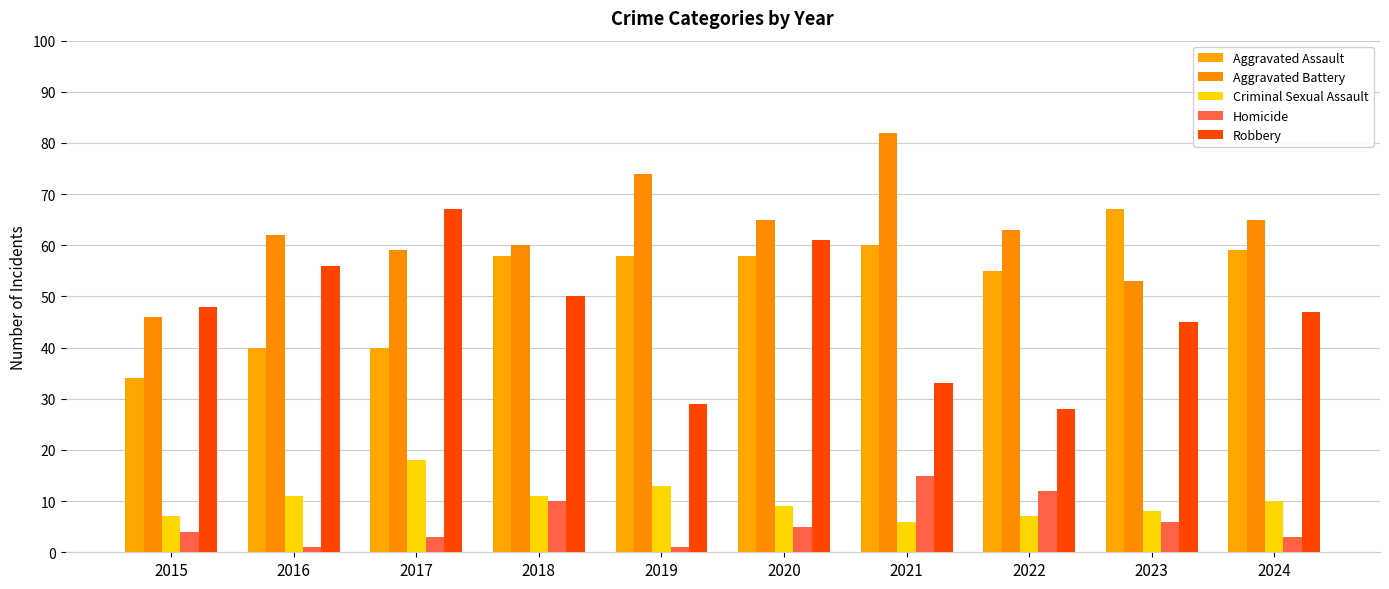

How many bars are there in total?

50